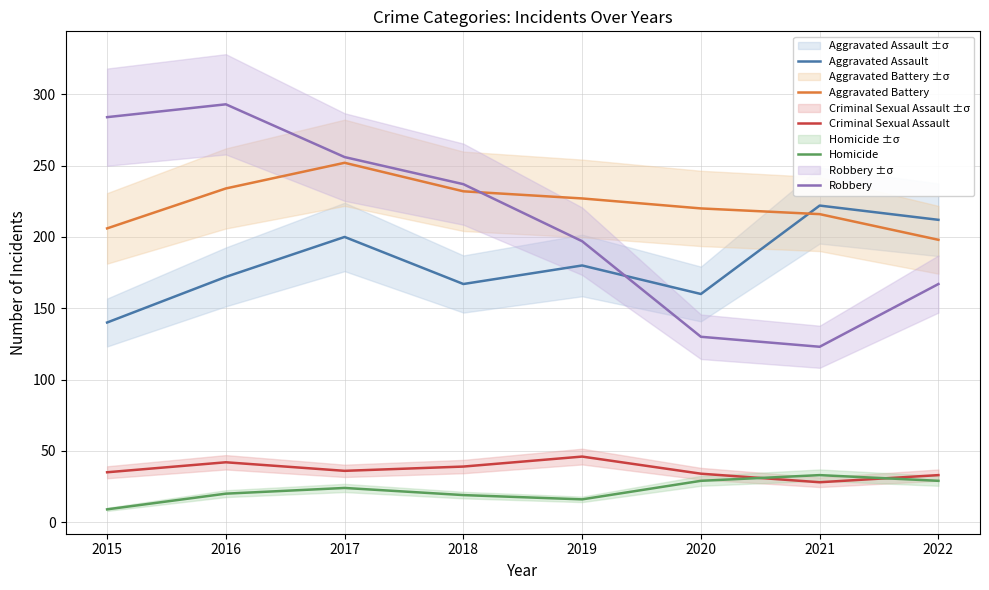

What is the approximate value of Aggravated Battery at 2021, to the nearest 10?

220